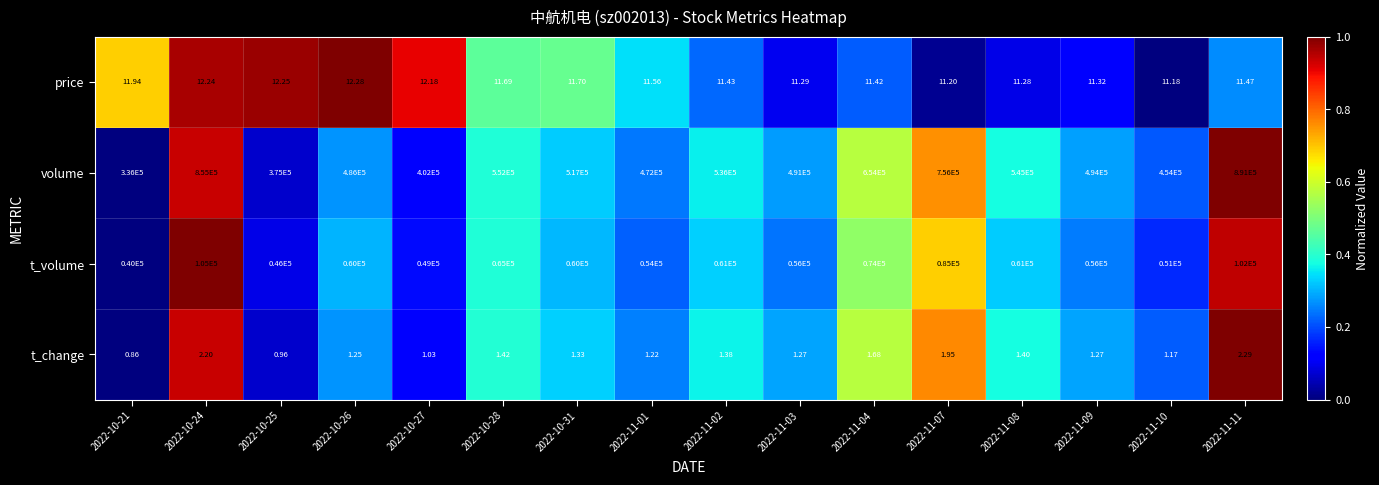

Is the value of volume at 2022-10-26 greater than the value of price at 2022-10-26?

Yes